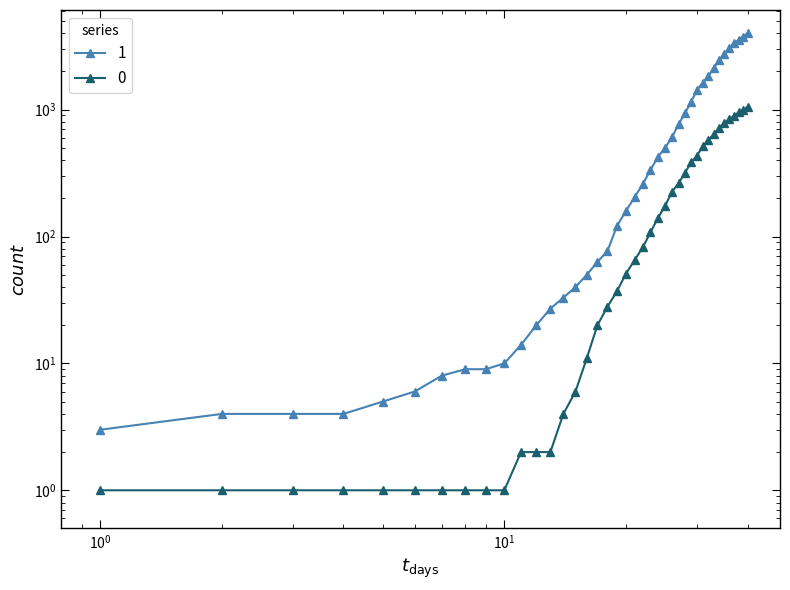

Reading left to right, what are all the values shown in this chart?

1: 3	4	4	4	5	6	8	9	9	10	14	20	27	33	40	50	63	77	121	159	204	258	335	424	501	607	768	938	1155	1435	1636	1838	2131	2457	2747	3035	3351	3542	3731	4028
0: 1	1	1	1	1	1	1	1	1	1	2	2	2	4	6	11	20	28	37	51	65	82	108	140	175	225	263	319	384	435	517	578	639	720	781	839	890	950	996	1054